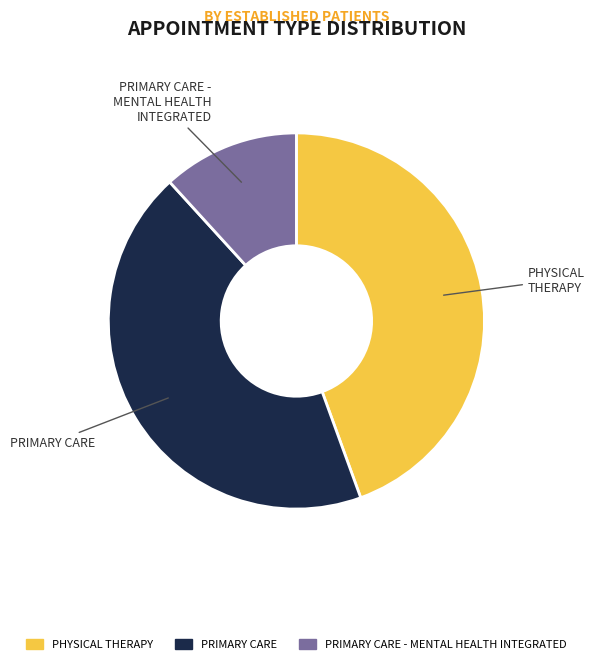

Is there any slice that represents more than half of the pie?

No